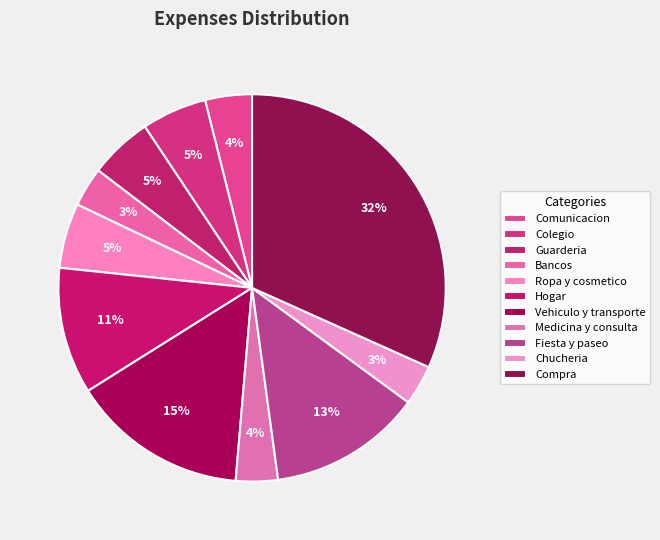

How many segments does this pie chart have?

11